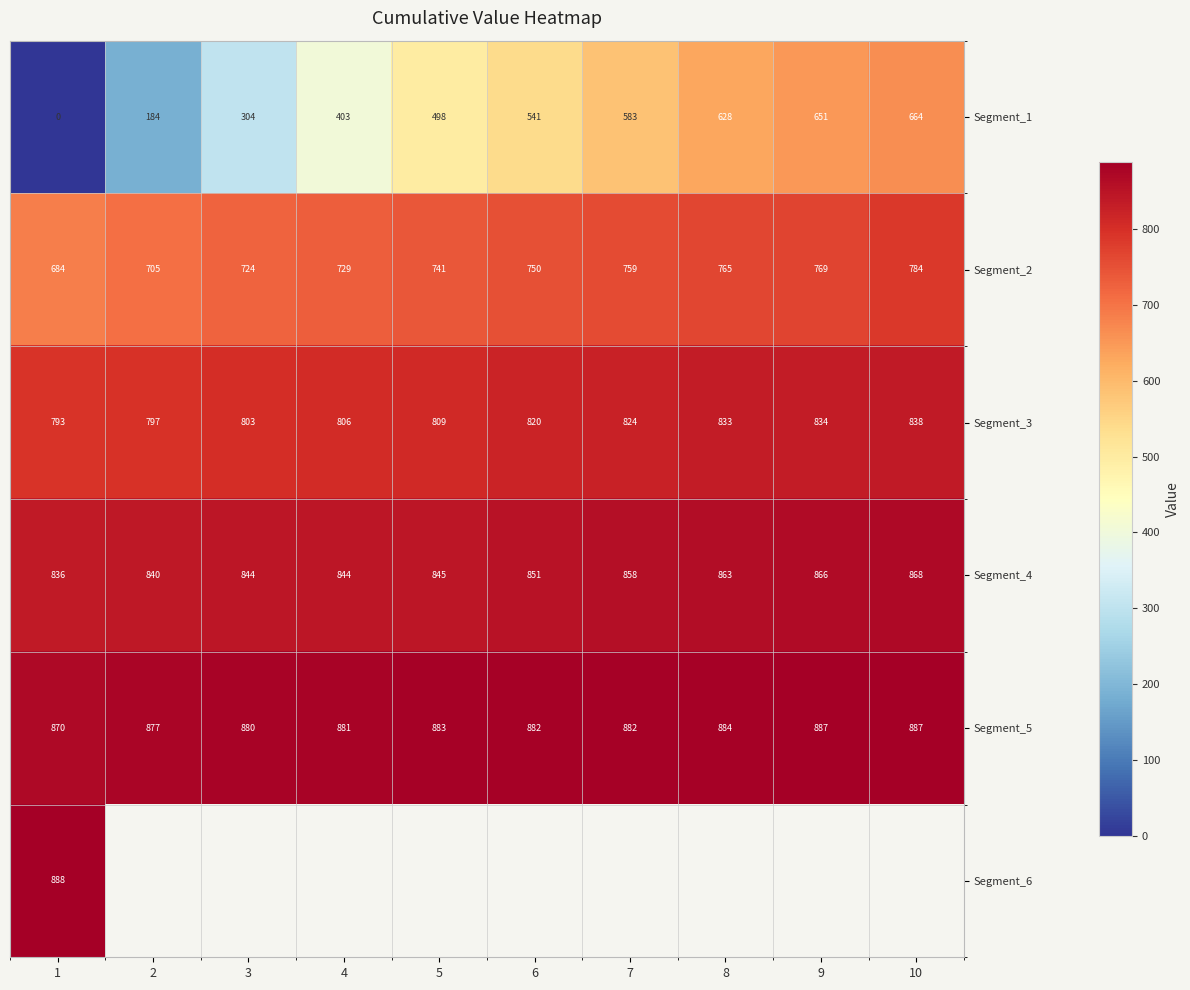

Which category has the lowest value in the Segment_3 series?

1